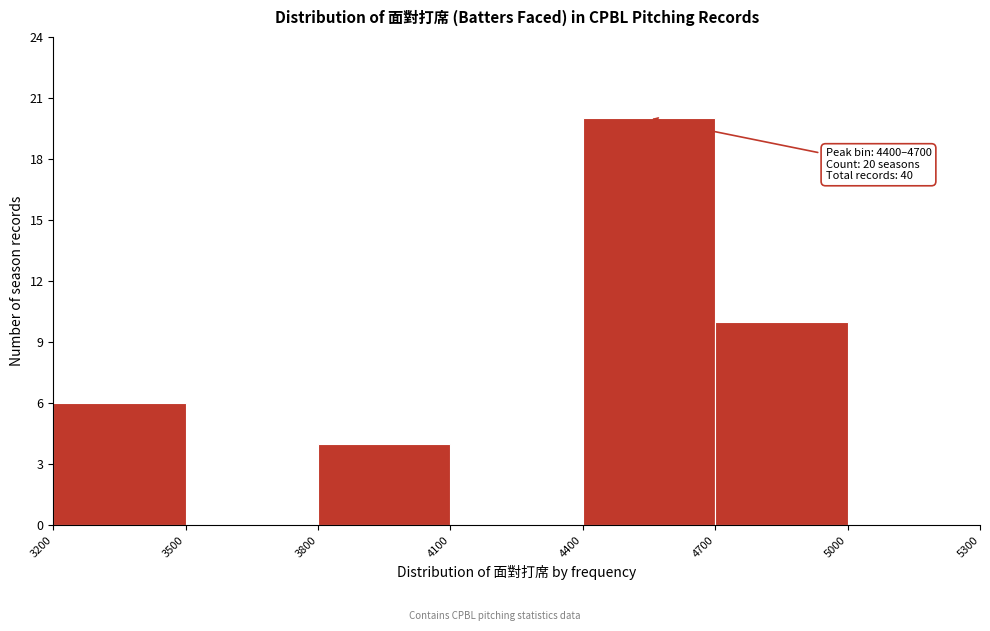

Which range on the x-axis has the tallest bar?

4400 to 4700